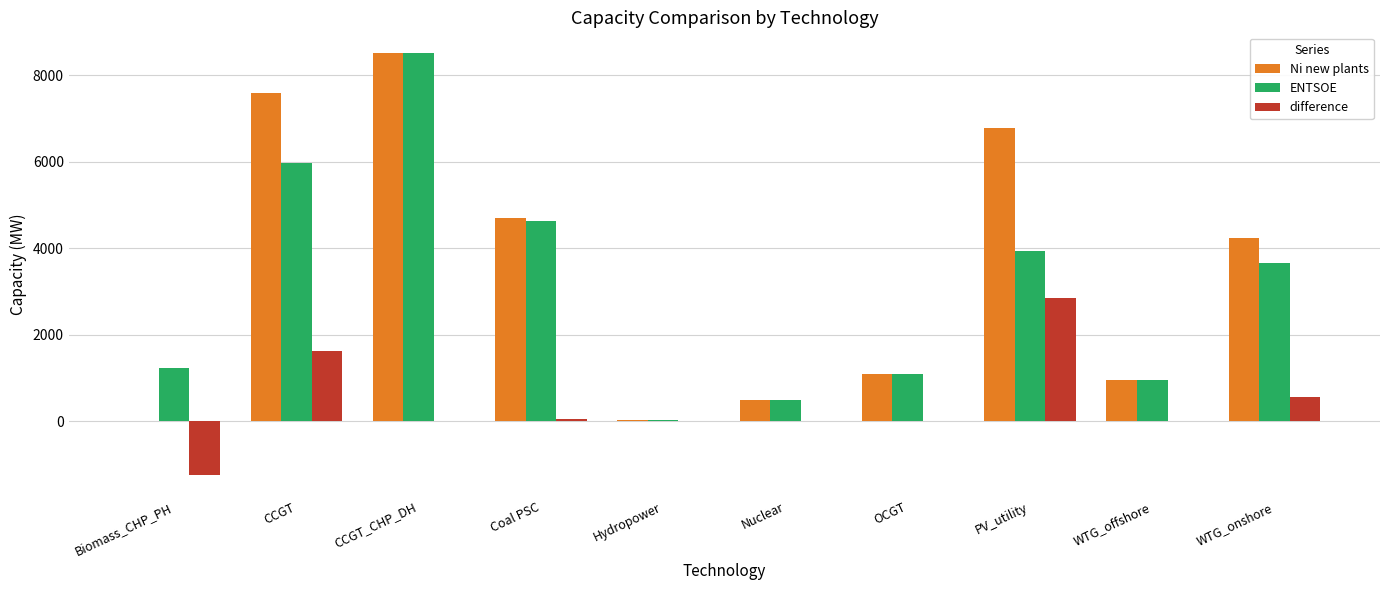

Is it true that Ni new plants equals 40.2 at Hydropower?

True